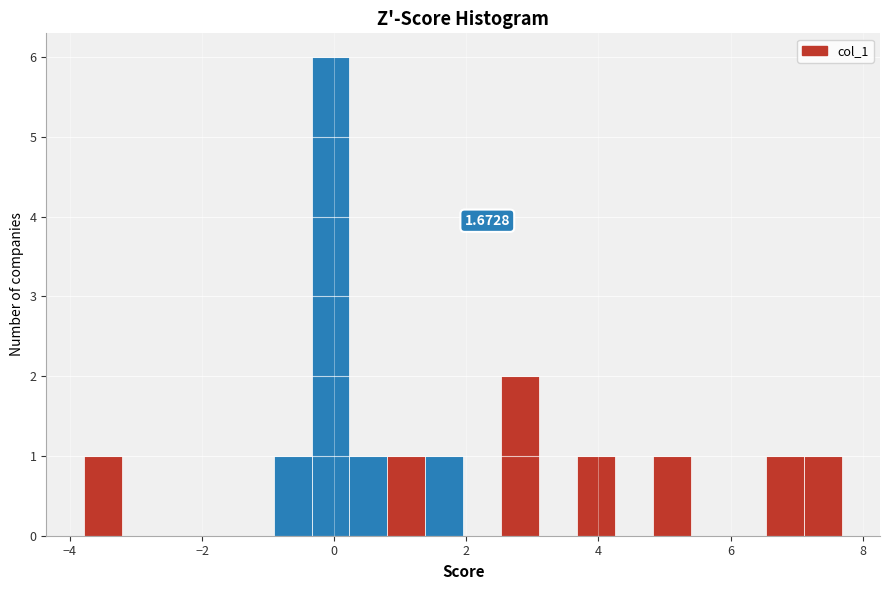

Around what value on the x-axis is the tallest bar? Give the approximate position of its centre, as read against the axis.

0.0